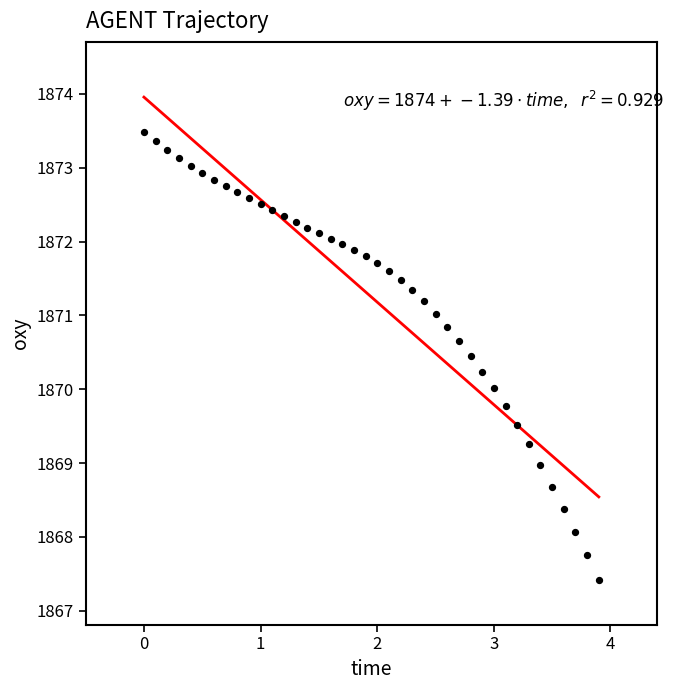

What is the range of Y values (max minus min)?

6.1